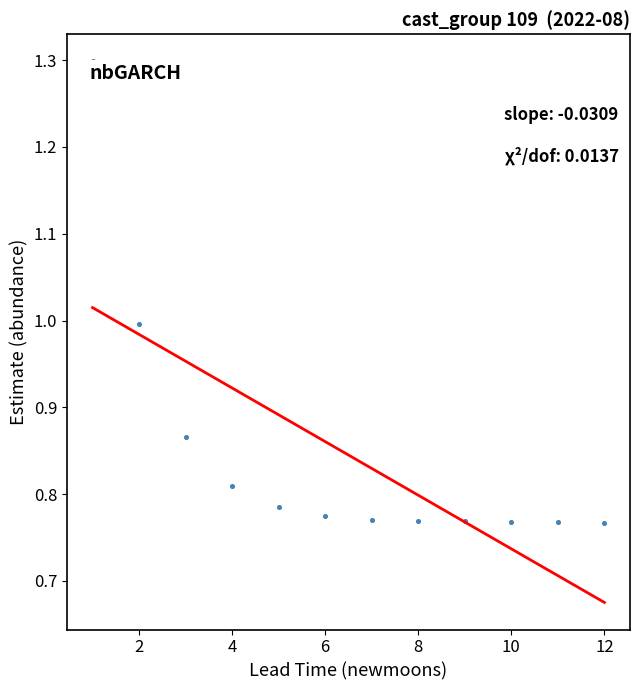

What is the range of X values (max minus min)?

11.0